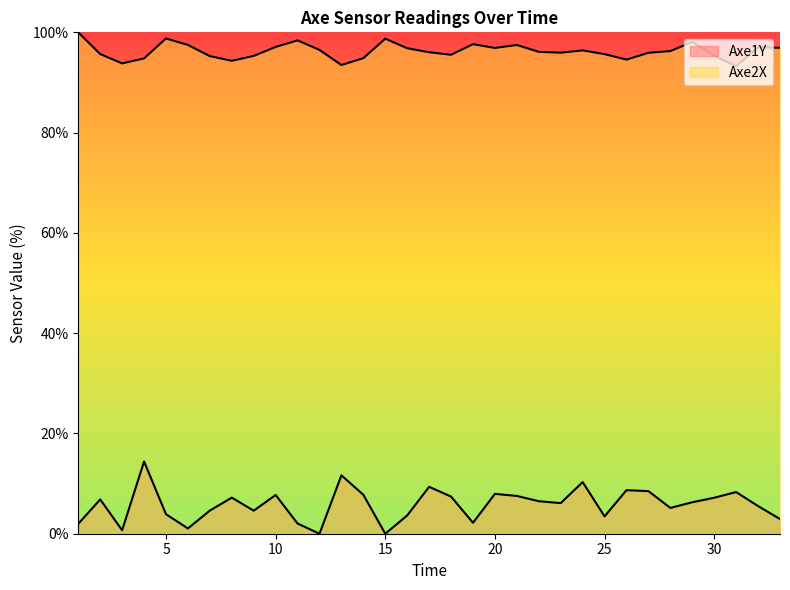

Which series has the largest total across all categories?

Axe2X